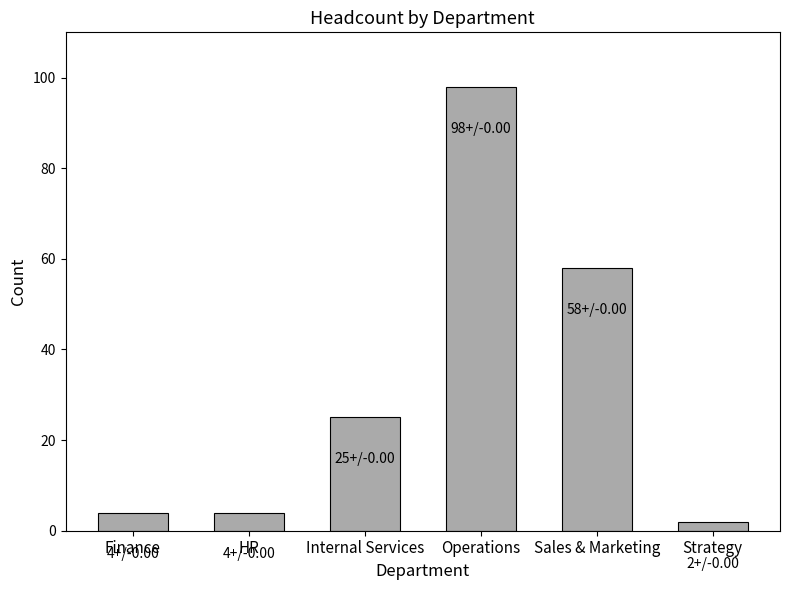

What is the label of the 1st bar from the left?

Finance